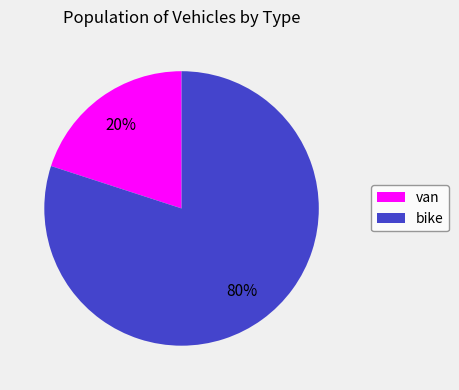

Between van and bike, which is larger?

bike